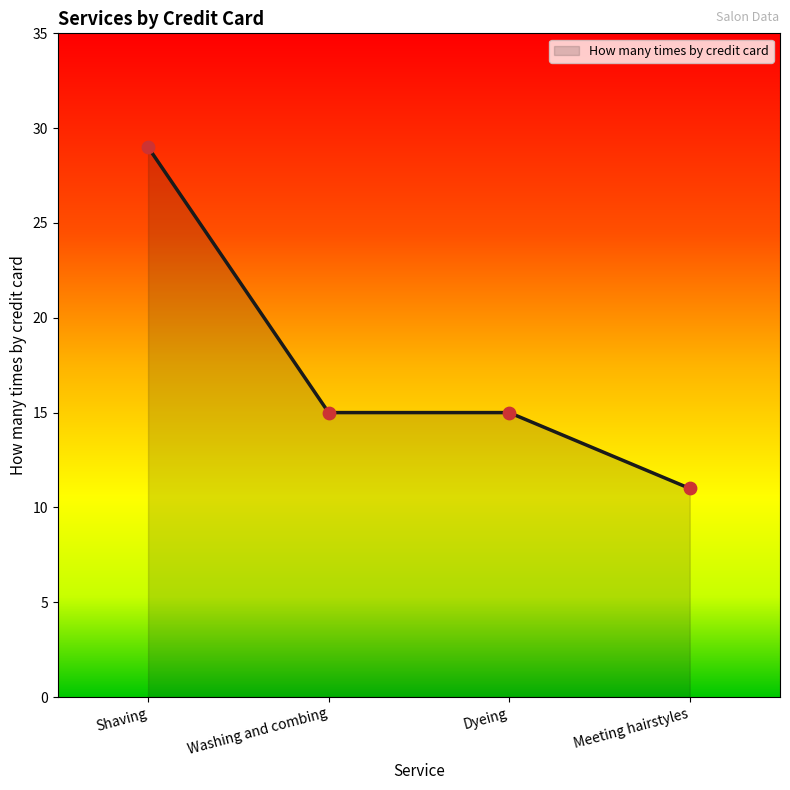

What is the change in value from Shaving to Meeting hairstyles?

-18